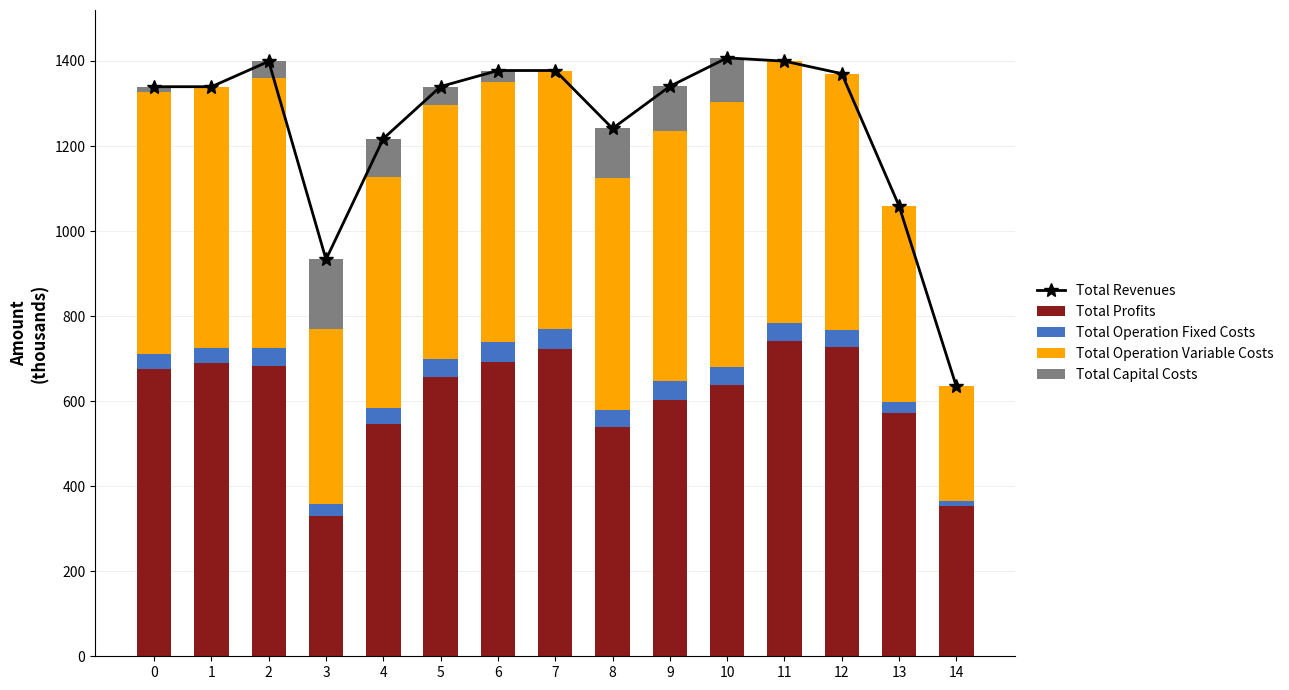

How many values in the Total Operation Variable Costs series exceed 603?

8